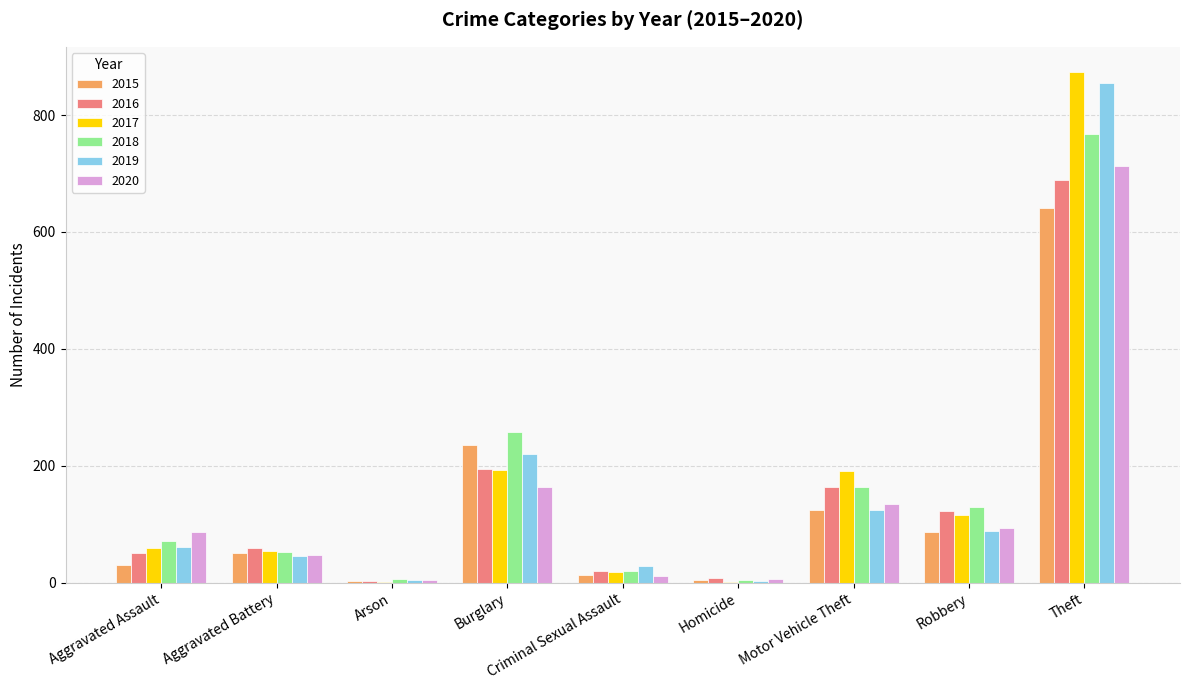

What is the maximum value shown in the chart?

873